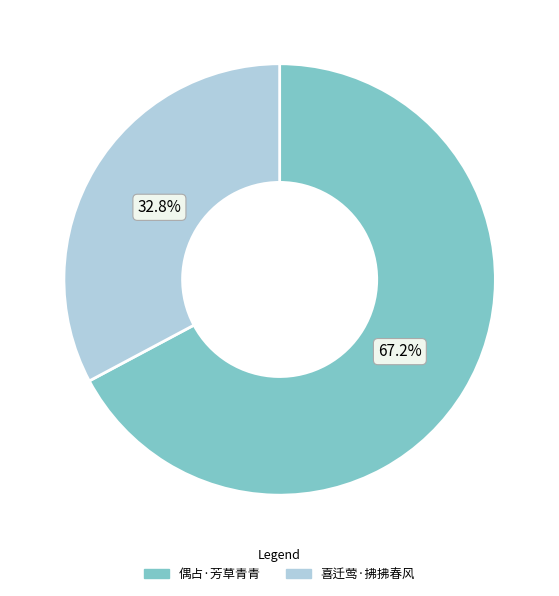

Is there any slice that represents more than half of the pie?

Yes